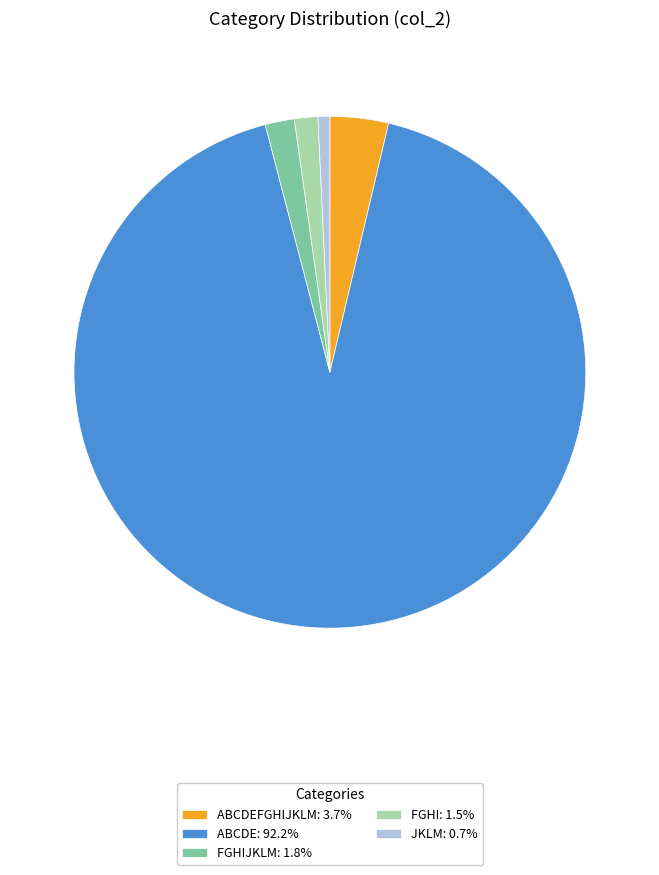

Do JKLM: 0.7% and ABCDEFGHIJKLM: 3.7% together represent more than half of the pie?

No